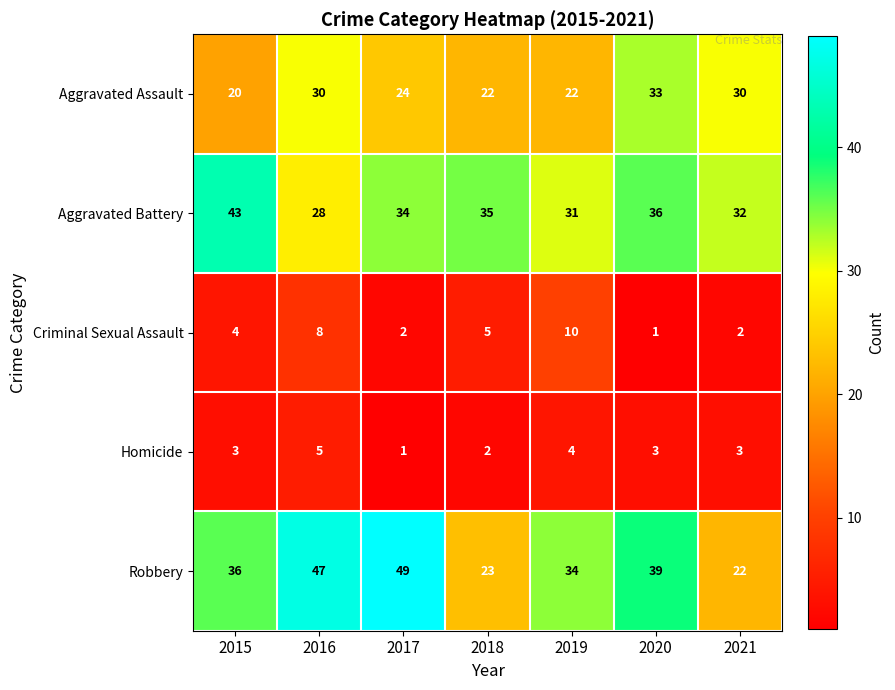

What is the sum of the Homicide values at 2018 and 2015?

5